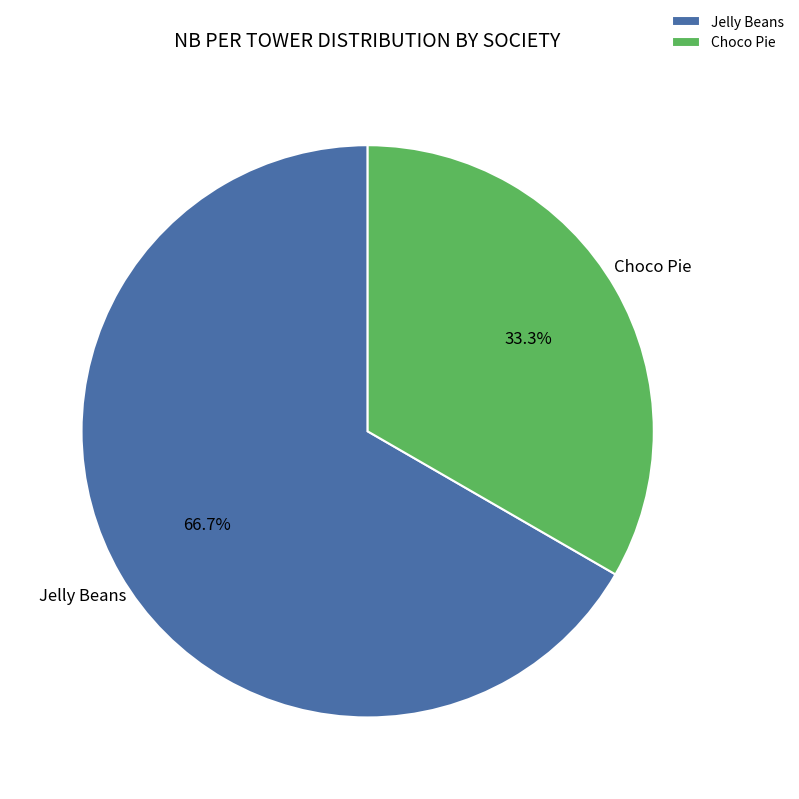

What percentage do Jelly Beans and Choco Pie together represent?

100.0%